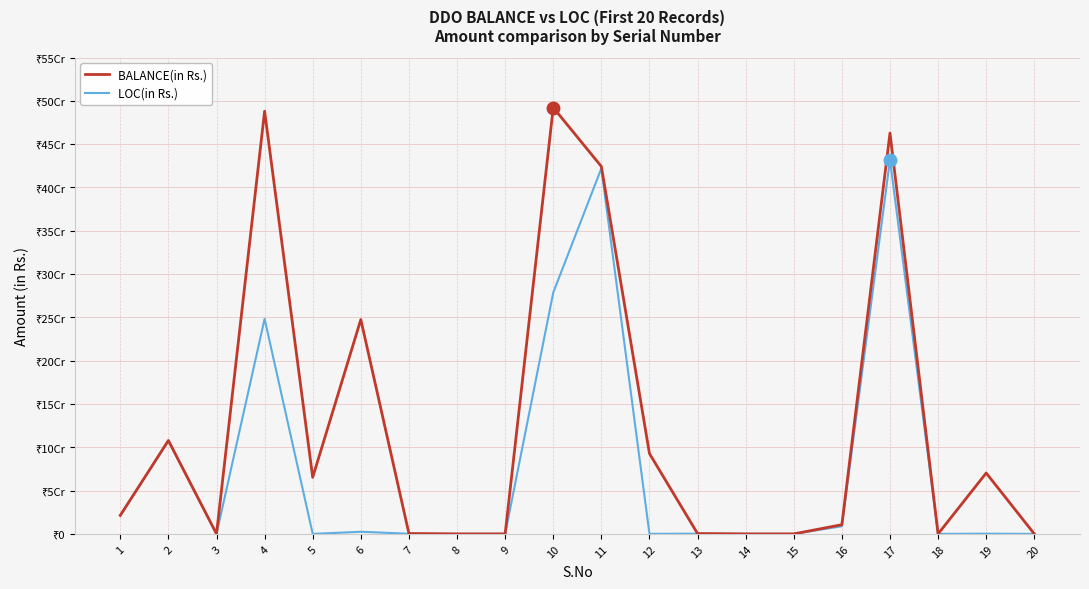

True or false: BALANCE(in Rs.) and LOC(in Rs.) cross at least once.

False